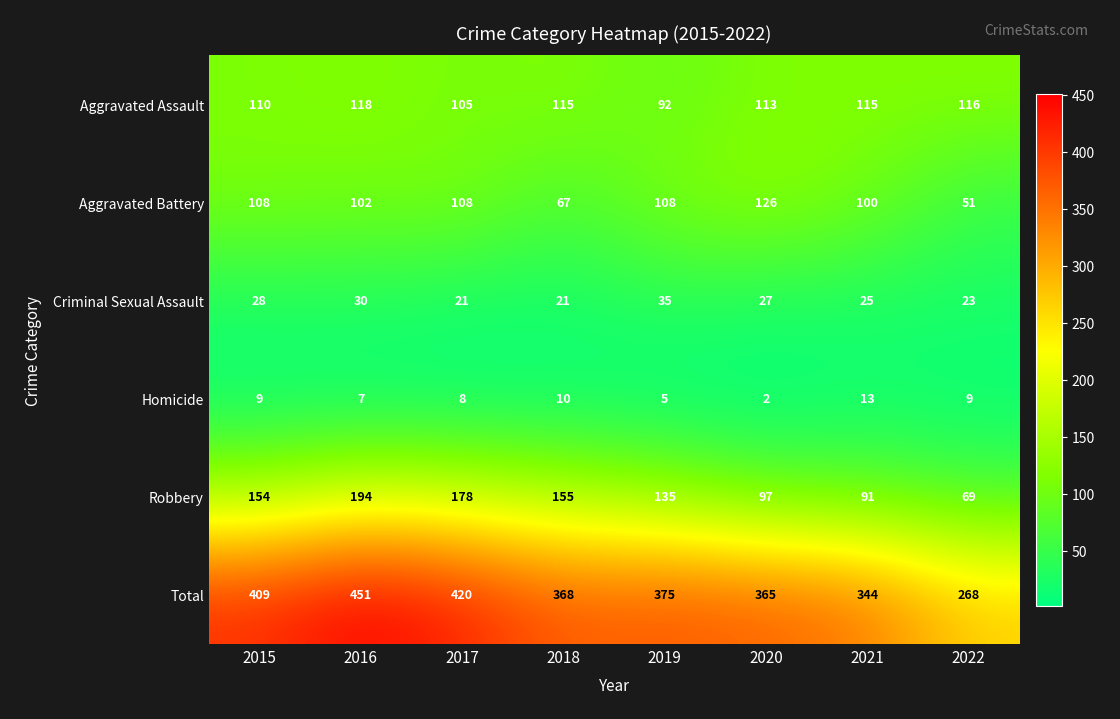

What is the difference between the Aggravated Assault values at 2019 and 2018?

23